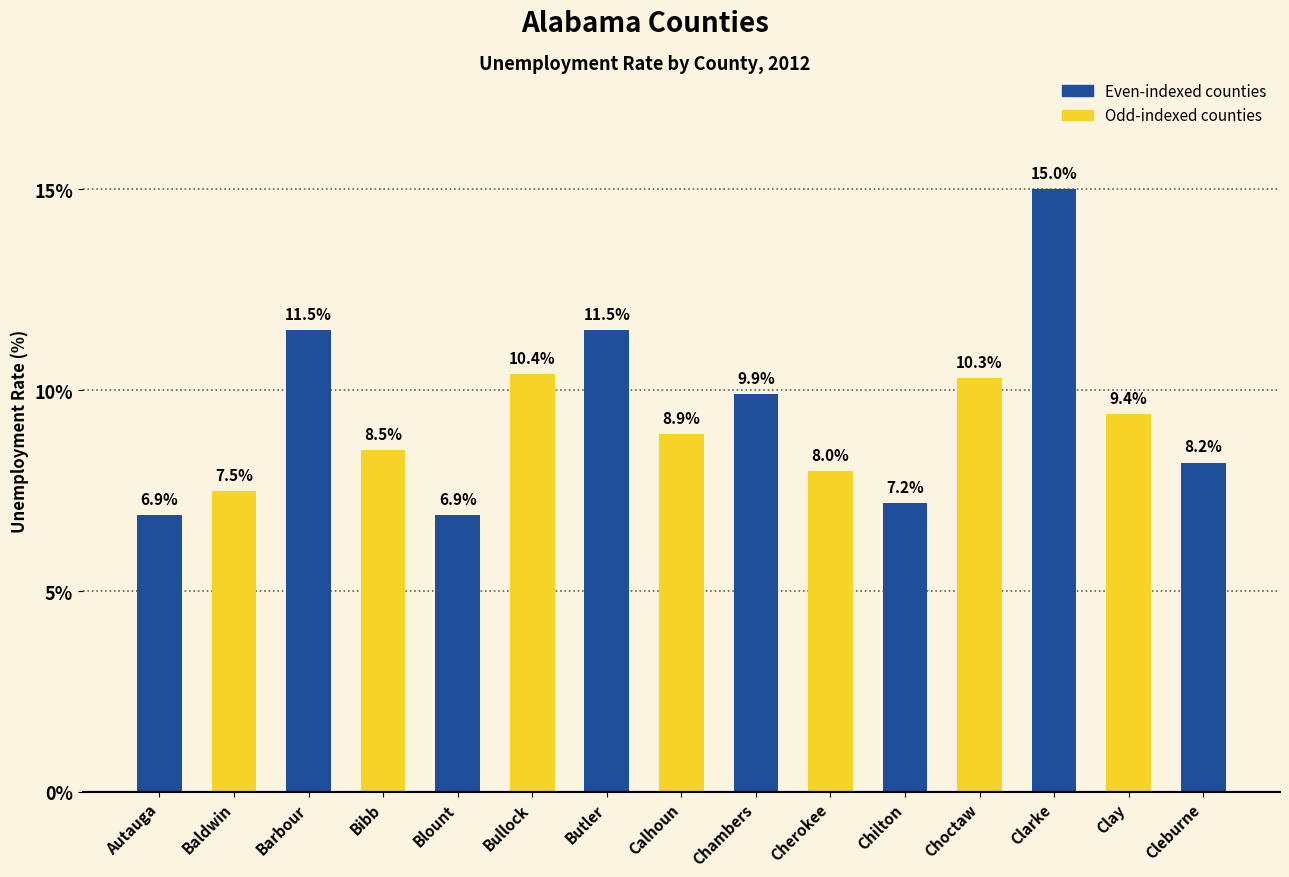

What value does the data have at Chilton?

7.2